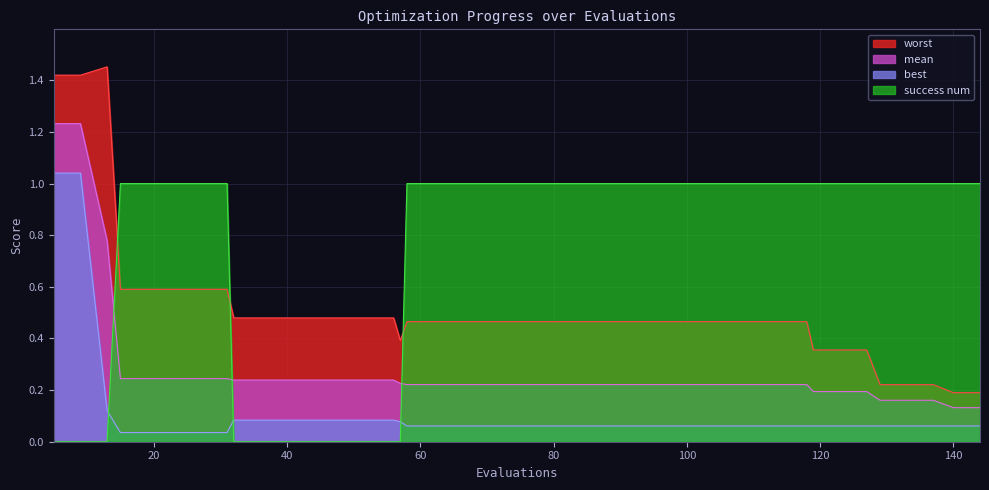

What is the approximate value of mean at 23?

0.2